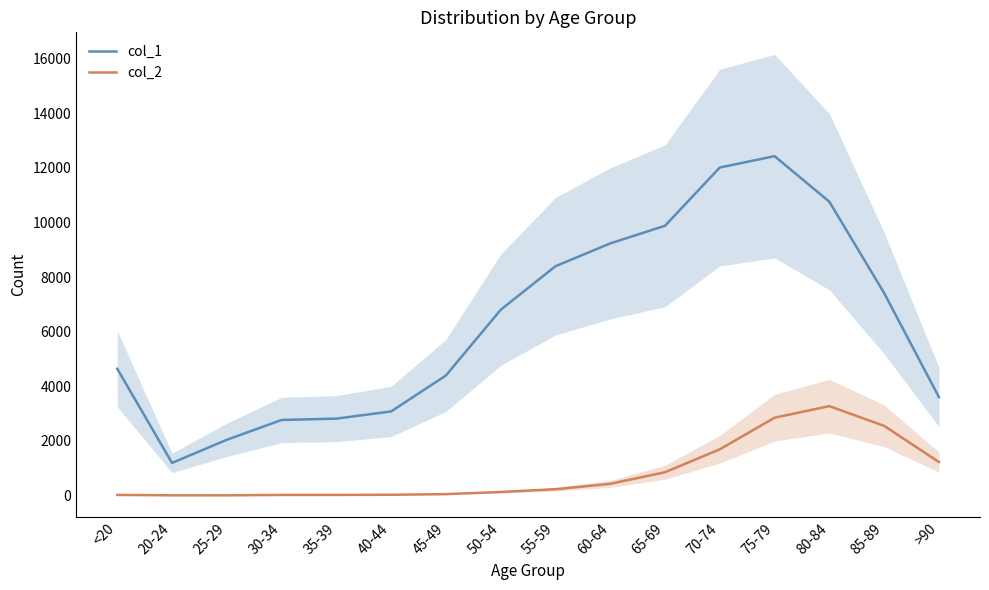

What is the difference between the second highest and second lowest values in the col_2 series?

2844